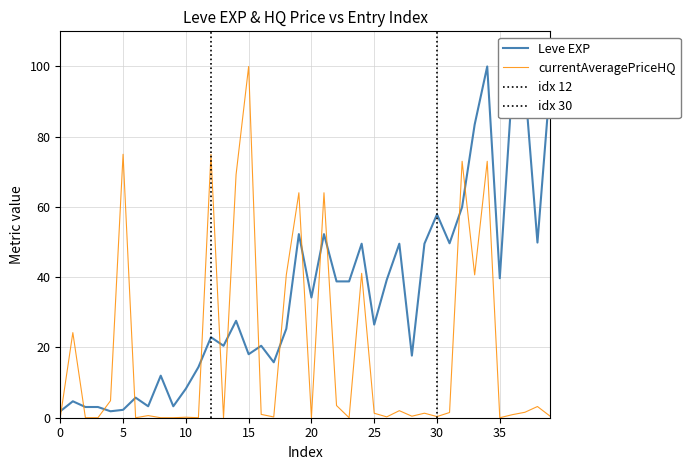

Is it true that Leve EXP equals 2.2 at 5?

True